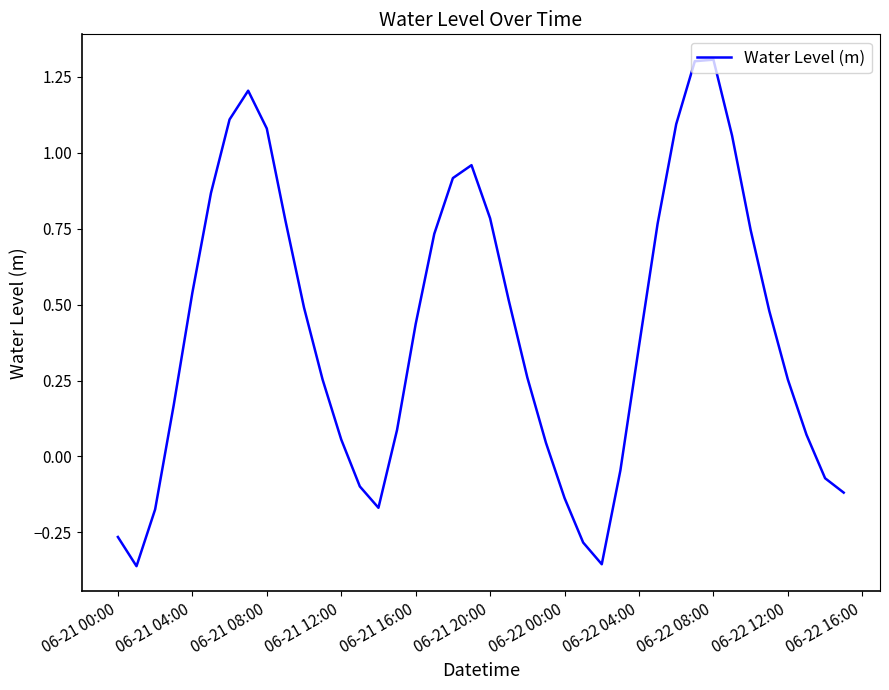

What is the maximum value shown in the chart?

1.3